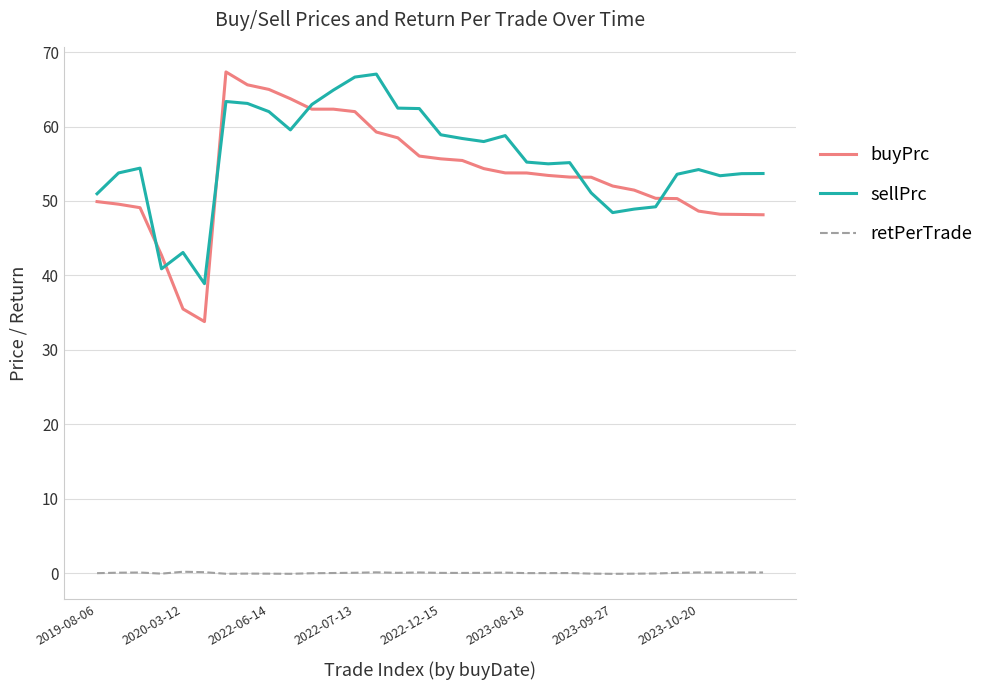

True or false: buyPrc and retPerTrade intersect in this chart.

False